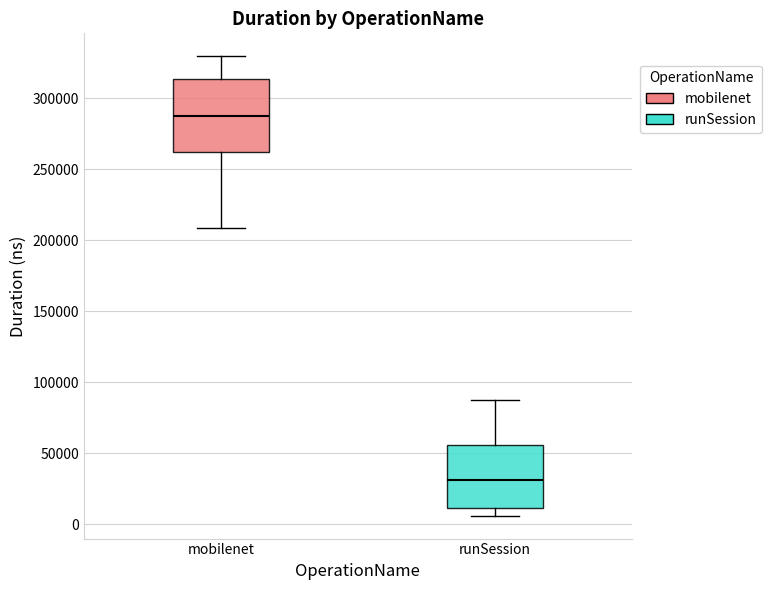

Reading left to right, transcribe this box plot: for each box, give where its median line is, the range the box spans, and where its two whiskers end, as read against the y-axis. The values are not printed on the chart, so give them approximately, as read against the axis.

mobilenet: median 290000, box 260000 to 315000, whiskers 210000 to 330000
runSession: median 30000, box 10000 to 55000, whiskers 5000 to 85000